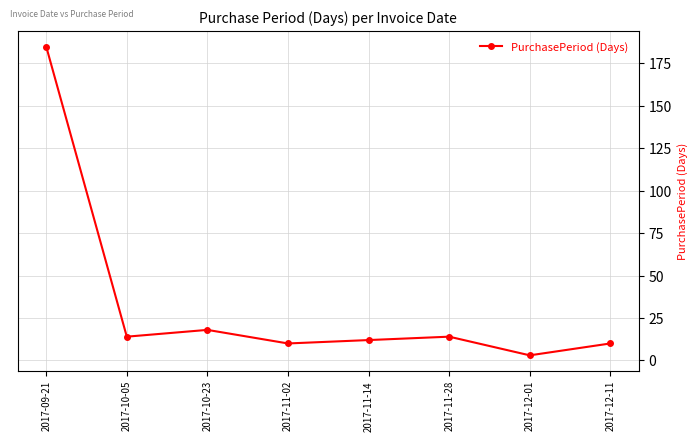

At which category does the data reach its first local valley?

2017-10-05